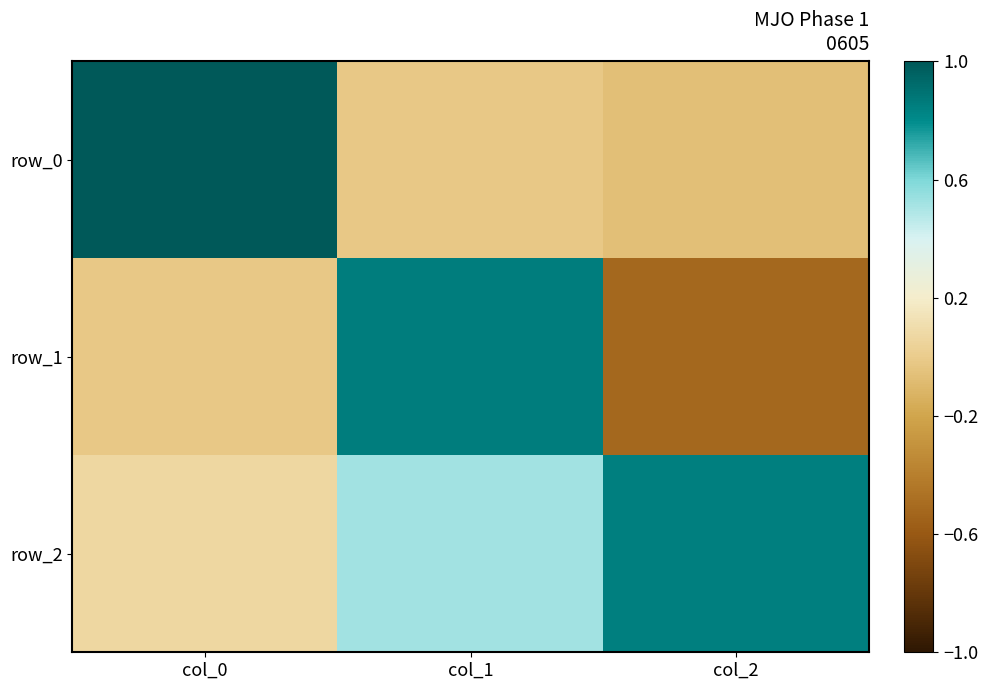

What is the difference between the maximum and second lowest values in the row_2 series?

0.3